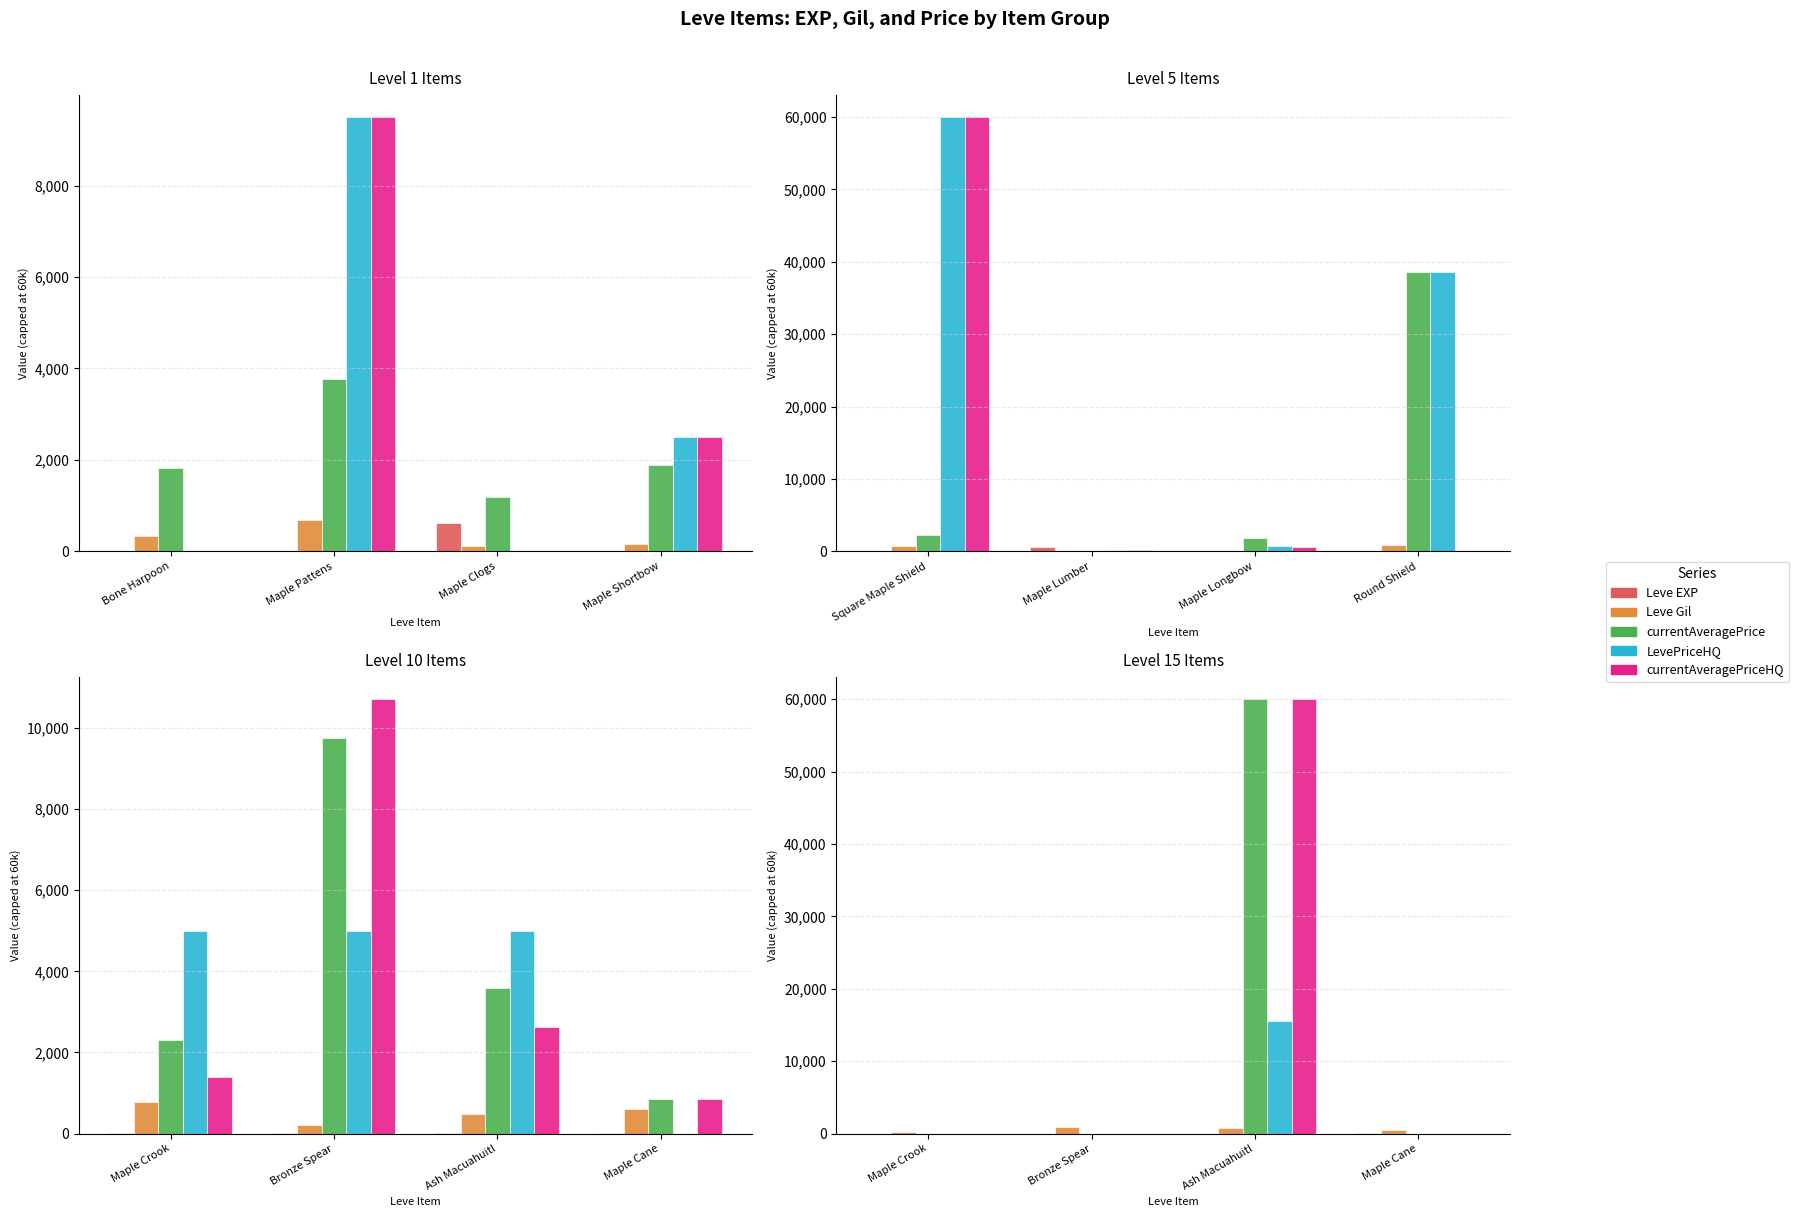

Which has a higher value, Maple Cane or Maple Crook?

Maple Cane